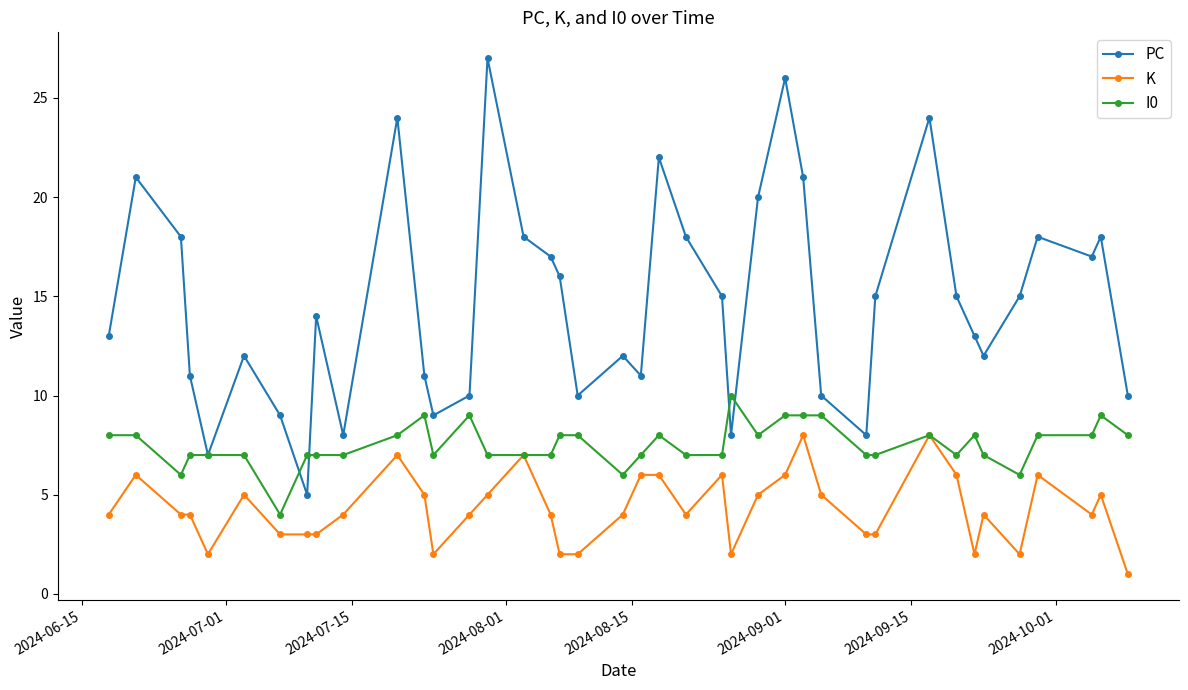

True or false: PC and K cross at least once.

False